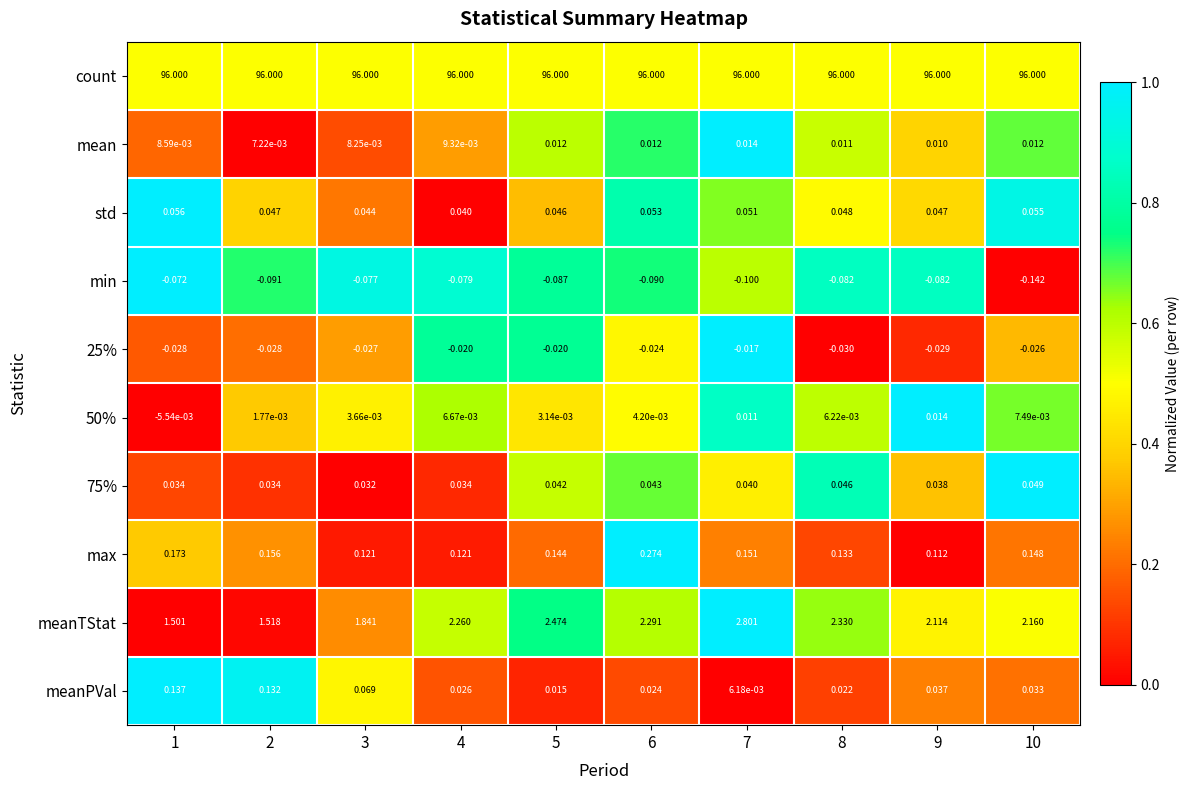

Which series has the largest range (max minus min)?

meanTStat